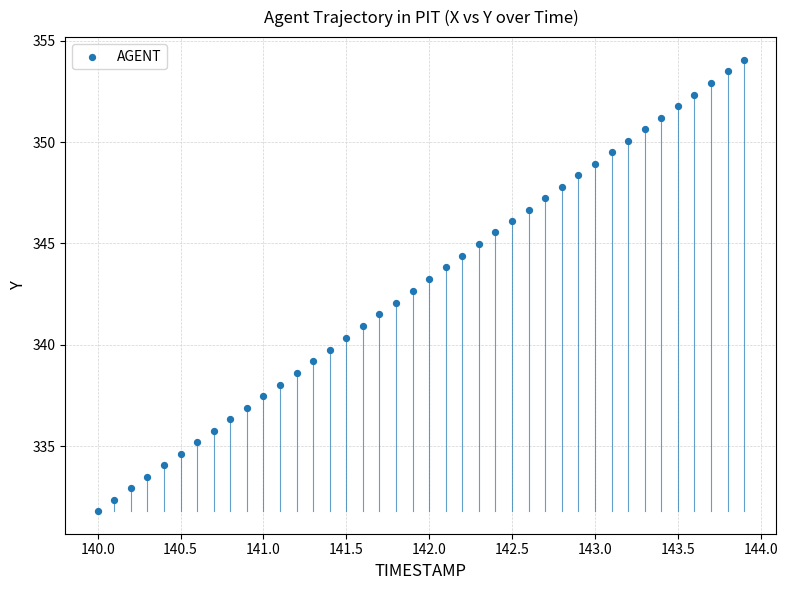

What is the range of X values (max minus min)?

3.9